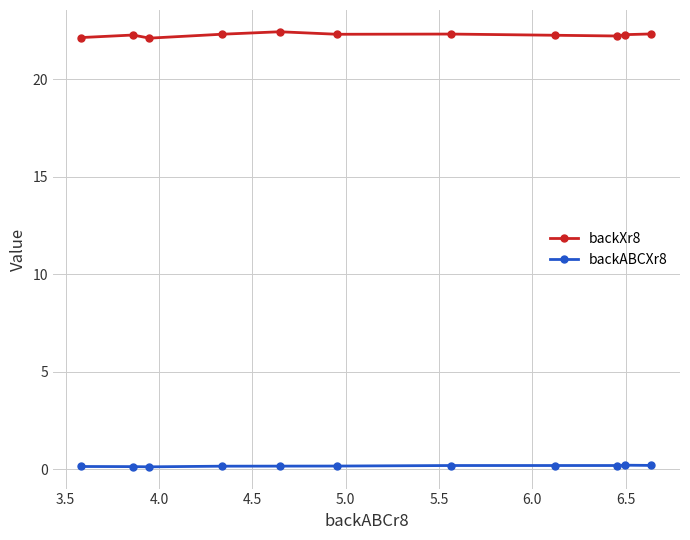

At how many categories does at least one series exceed 6?

11